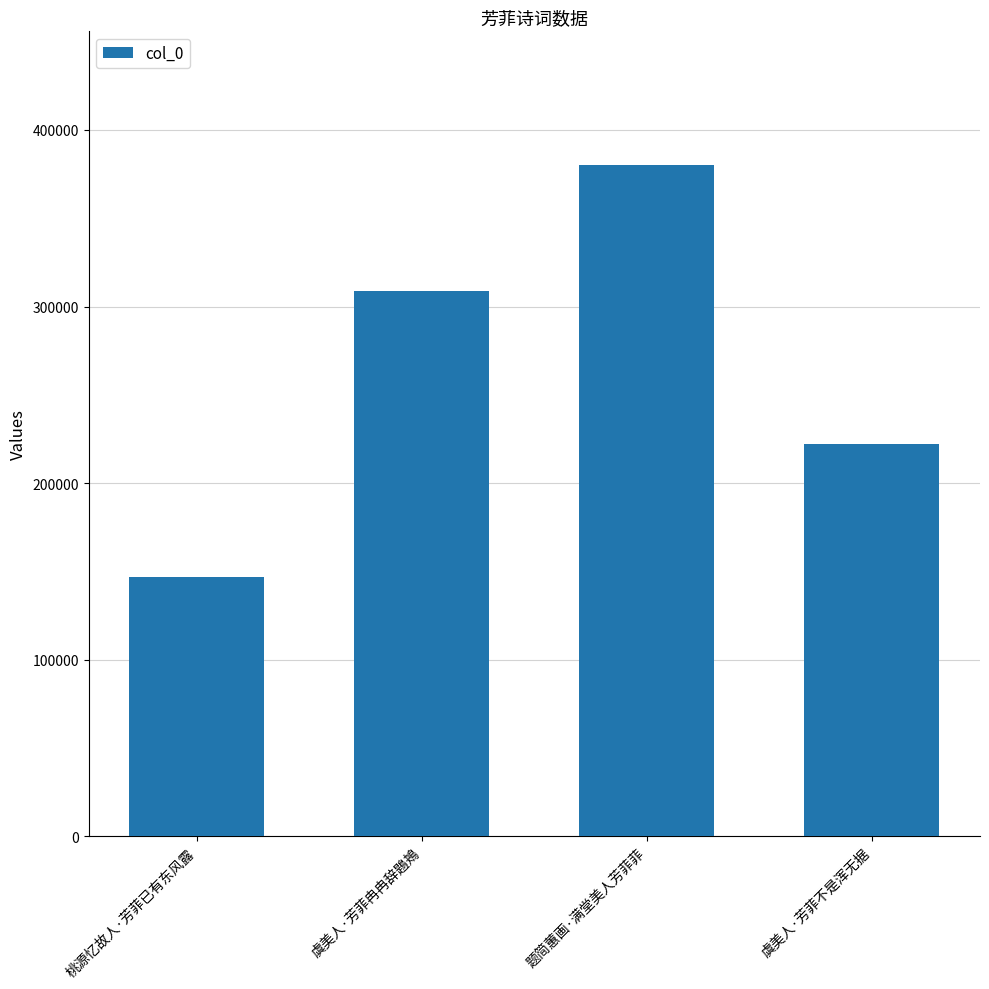

What is the label of the 4th bar from the left?

虞美人·芳菲不是浑无据